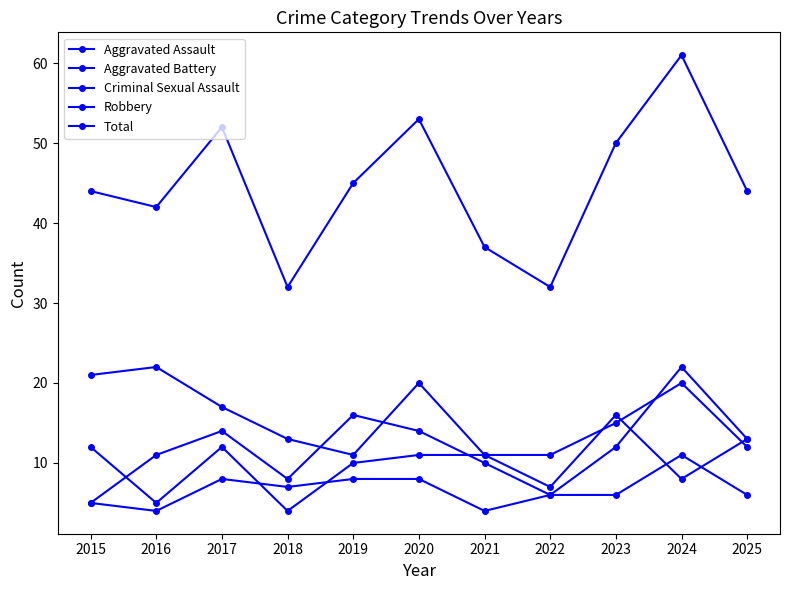

The Robbery series shows 21 at 2025. True or false?

False